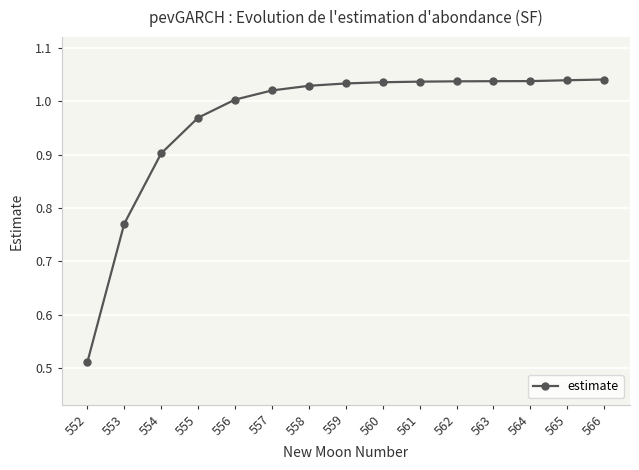

How many lines are shown in the chart?

1